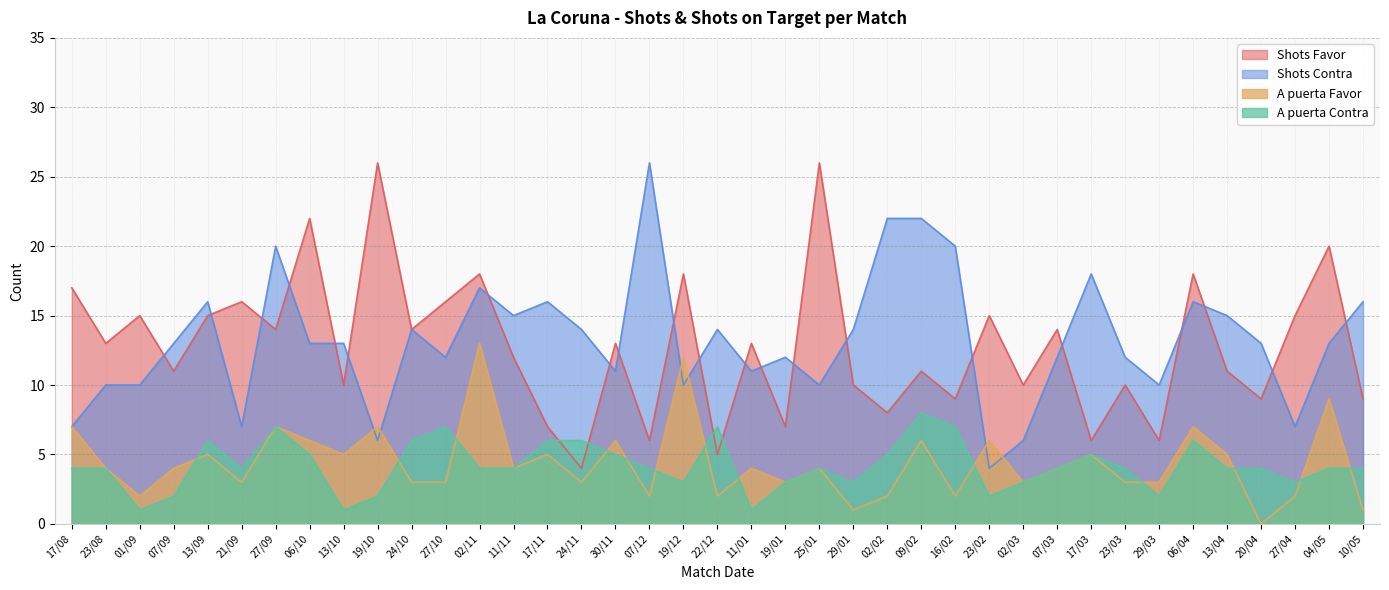

At which category is the sum across all series the highest?

02/11